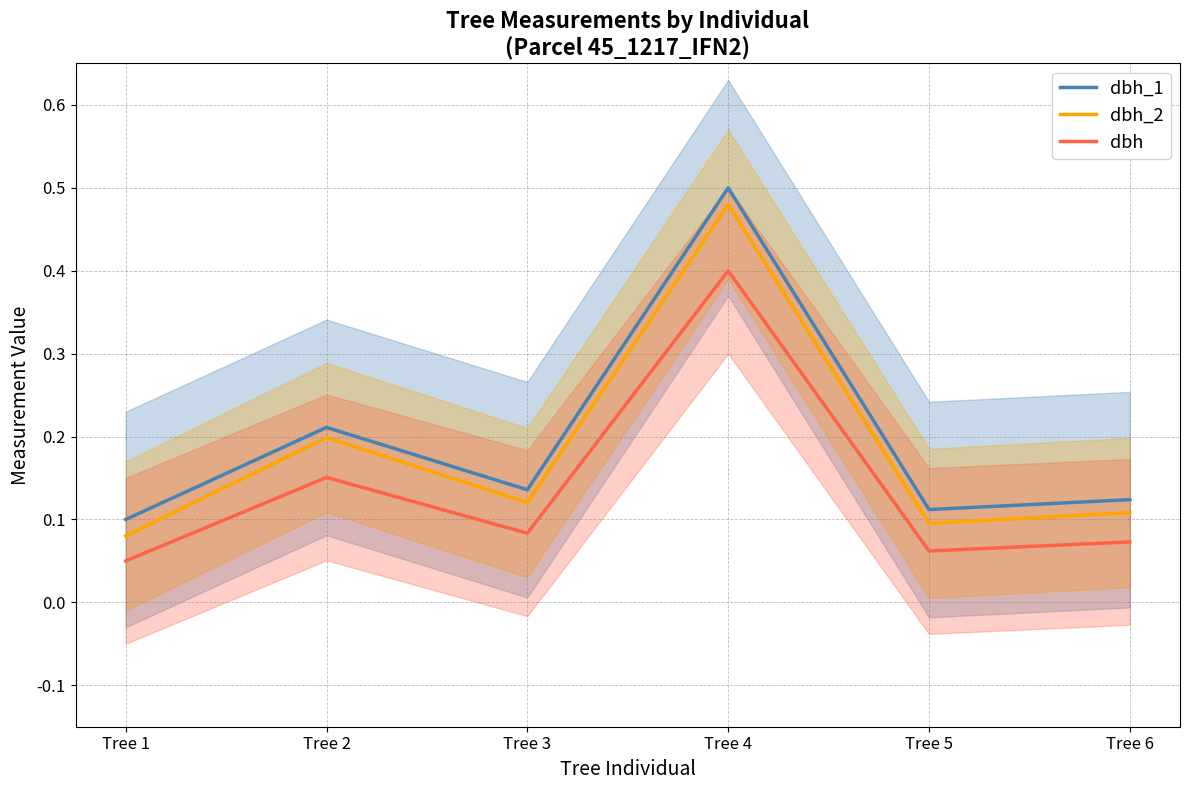

What is the value of the dbh point at the 3rd from the left?

0.1